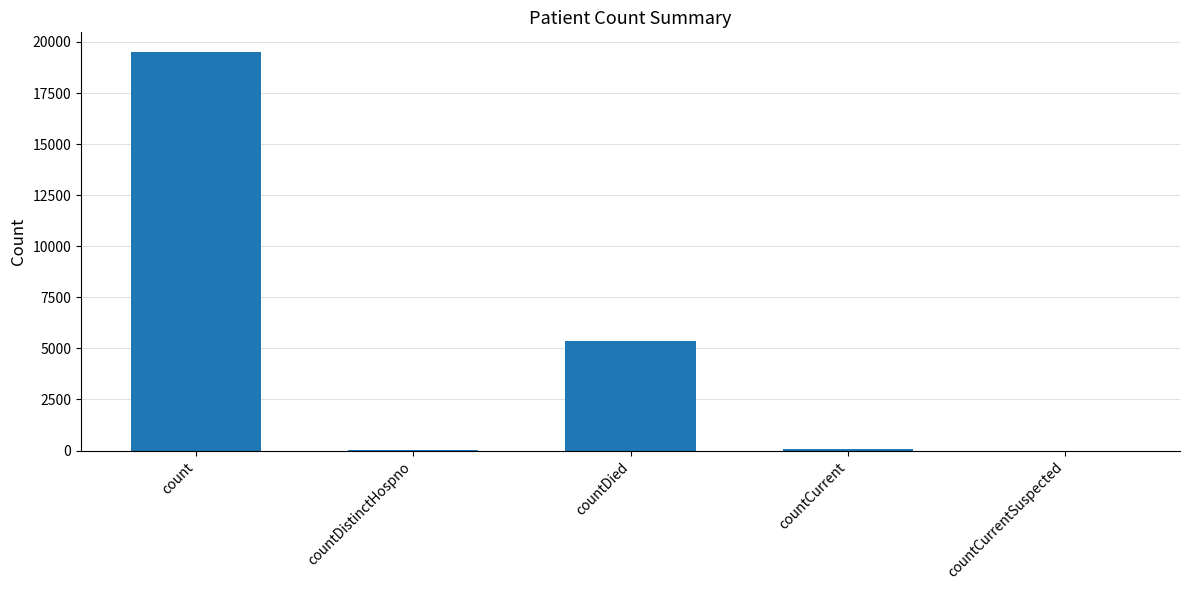

What is the sum of the values at countDied and countDistinctHospno?

5421